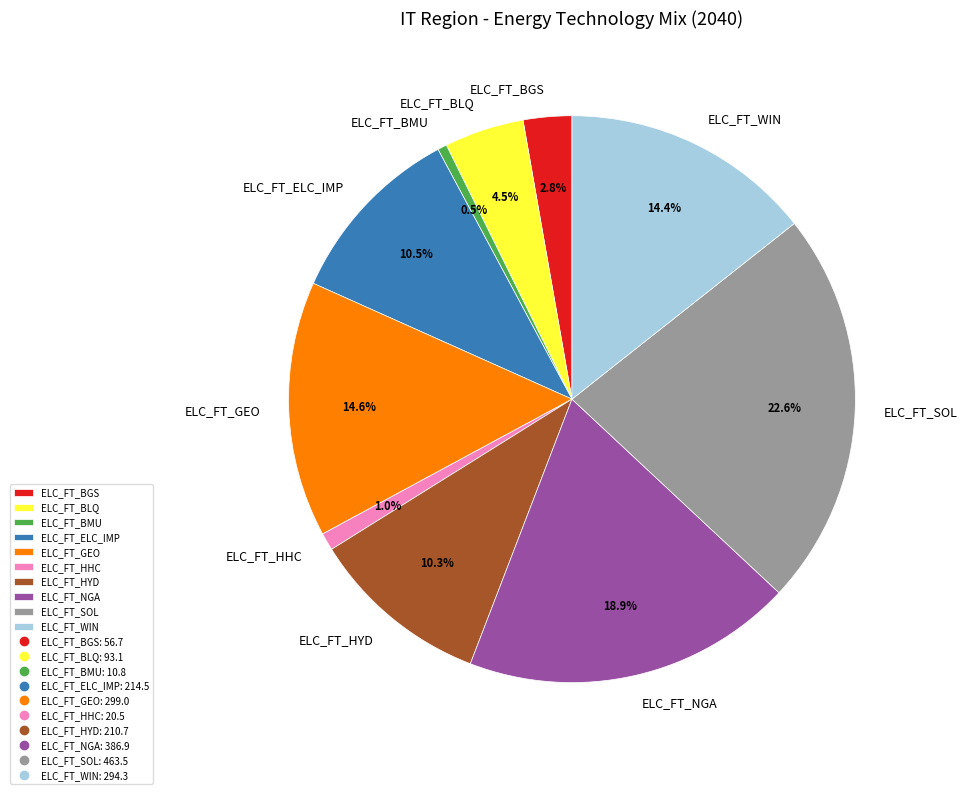

Combined, what portion of the pie is ELC_FT_HHC and ELC_FT_ELC_IMP?

11.5%